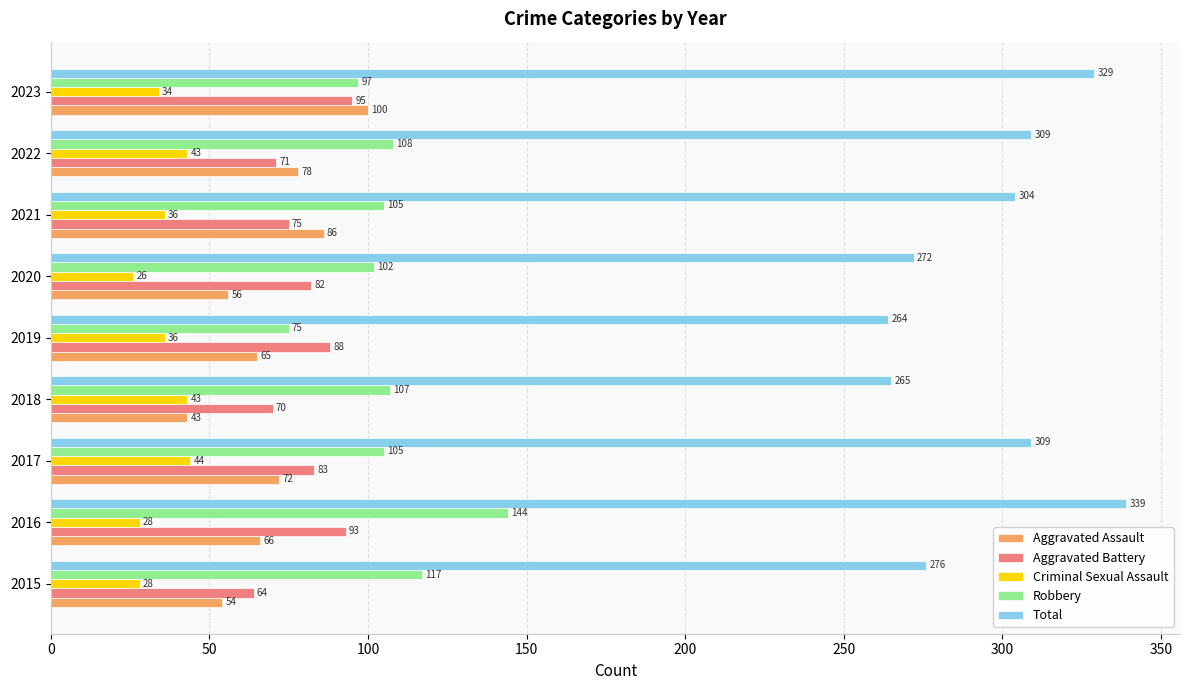

Count the number of categories in the chart.

9